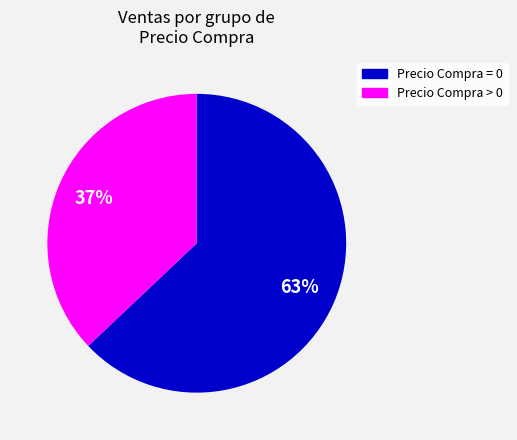

To the nearest percent, what is the difference between the largest and smallest slice percentages?

26%